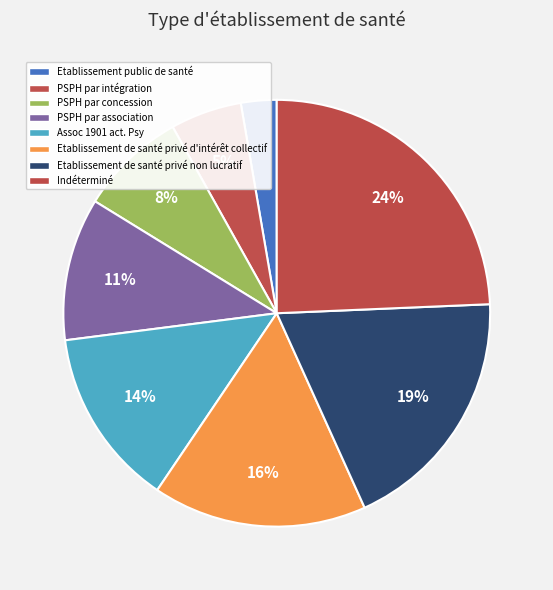

Is Assoc 1901 act. Psy the majority of the pie?

No